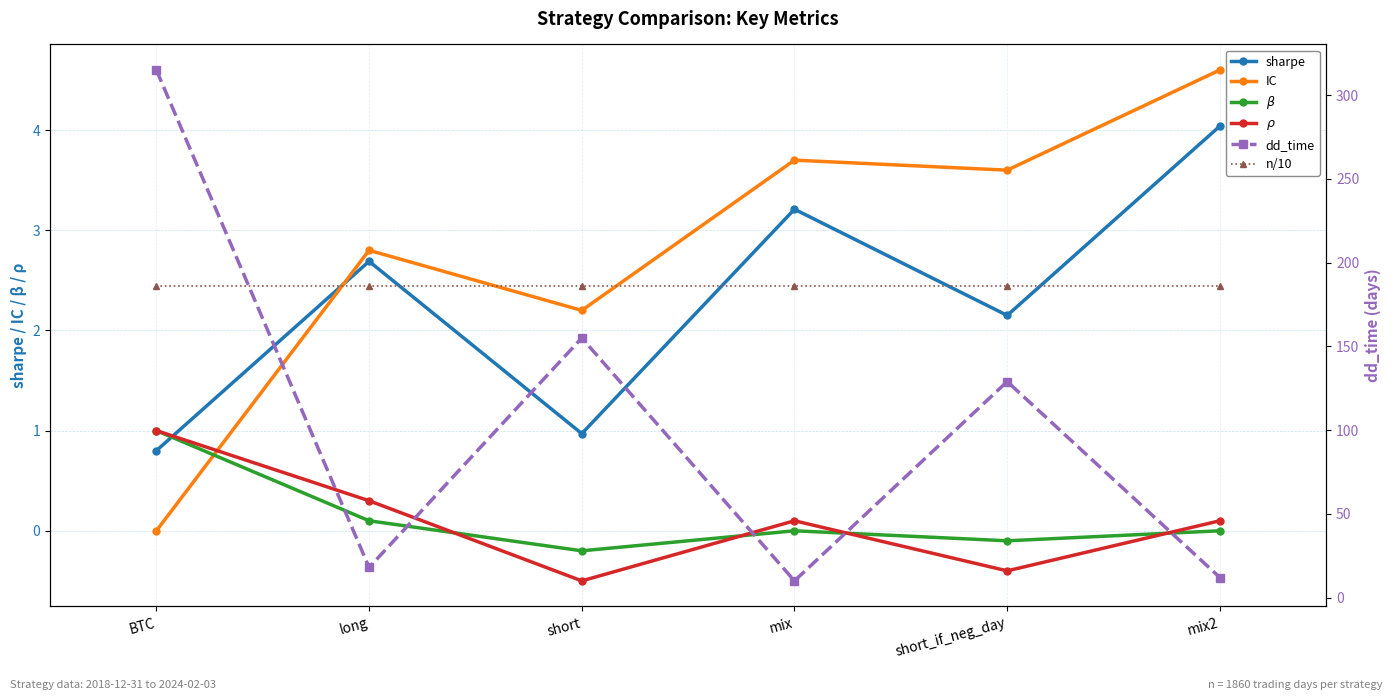

True or false: sharpe has more than 0 interior local peaks.

True